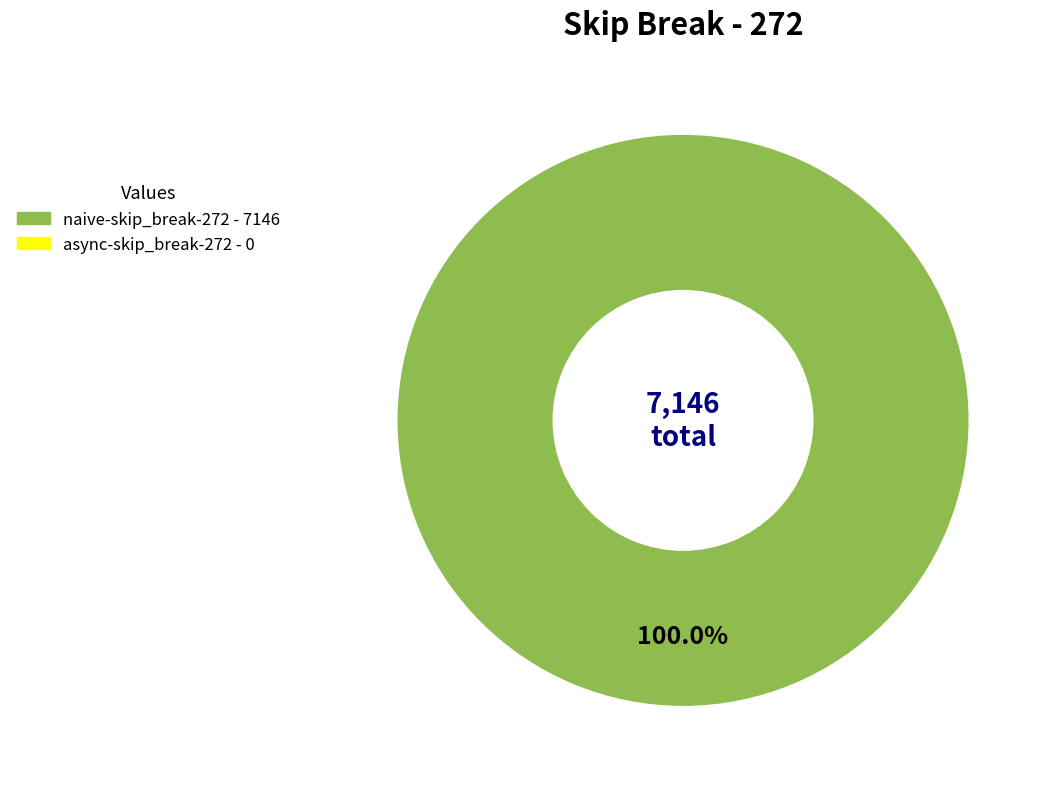

How many segments does this pie chart have?

1